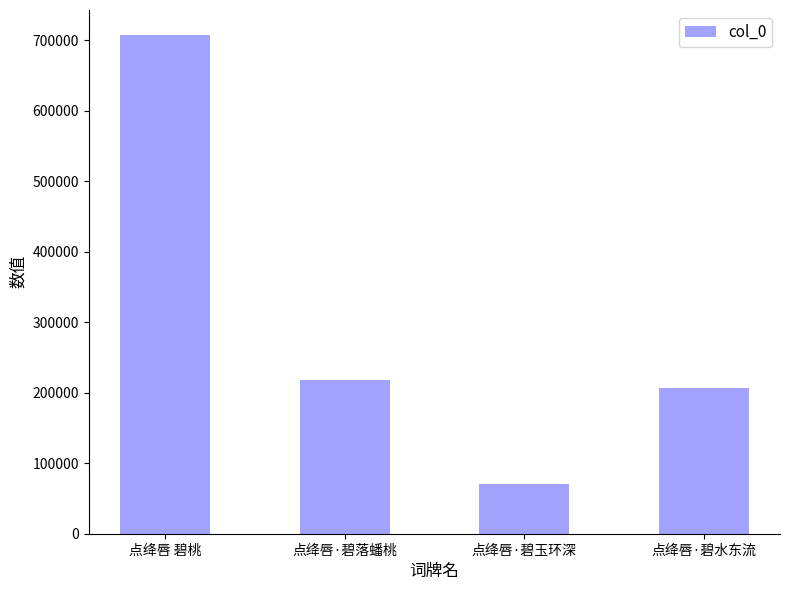

Reading right to left, list all the values displayed in this chart.

点绛唇·碧水东流=205977	点绛唇·碧玉环深=70850	点绛唇·碧落蟠桃=218268	点绛唇 碧桃=707239